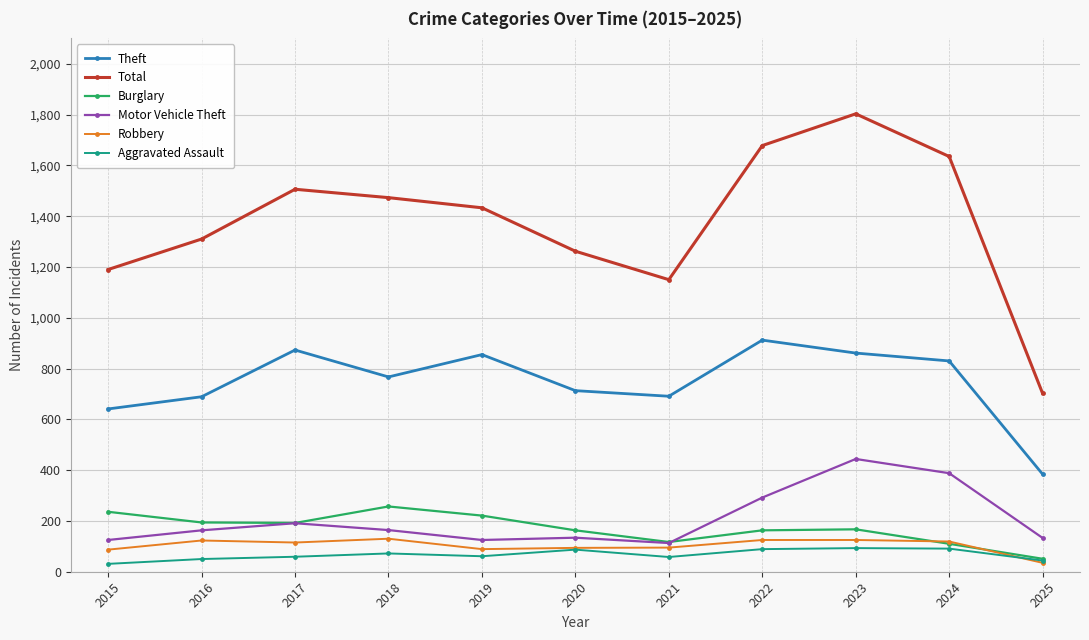

The Burglary series shows 110 at 2024. True or false?

True